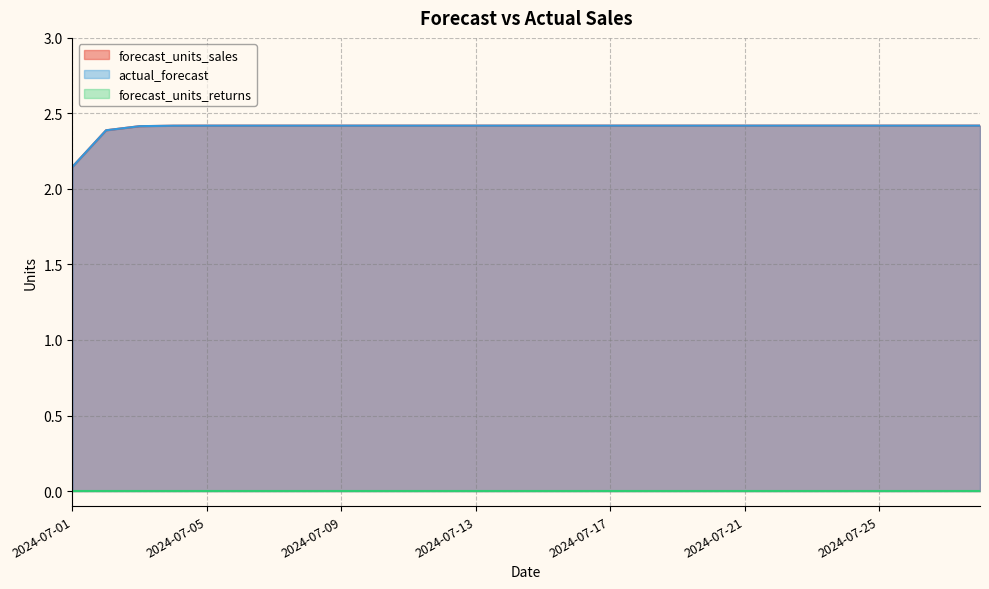

True or false: actual_forecast and forecast_units_sales intersect in this chart.

False